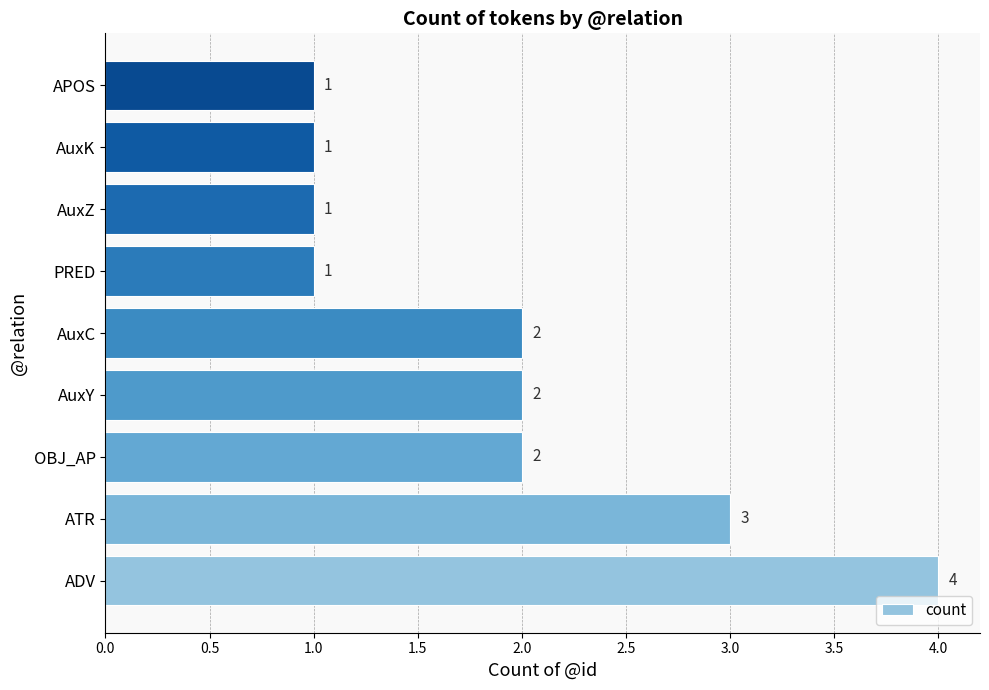

Reading bottom to top, transcribe all the data shown in this chart.

ADV=4	ATR=3	OBJ_AP=2	AuxY=2	AuxC=2	PRED=1	AuxZ=1	AuxK=1	APOS=1